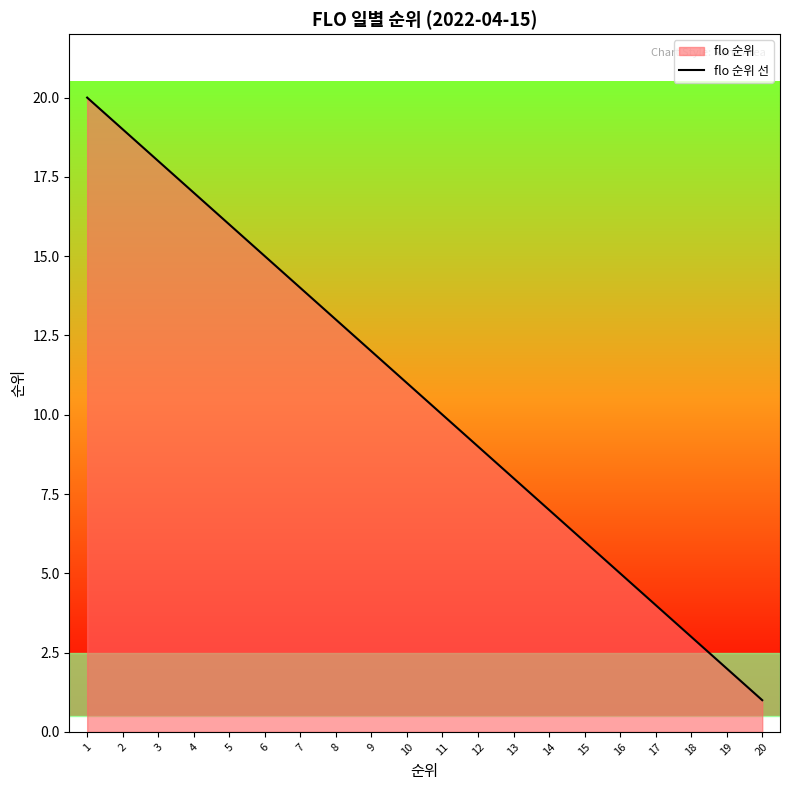

What is the value of the 6th point from the left?

15